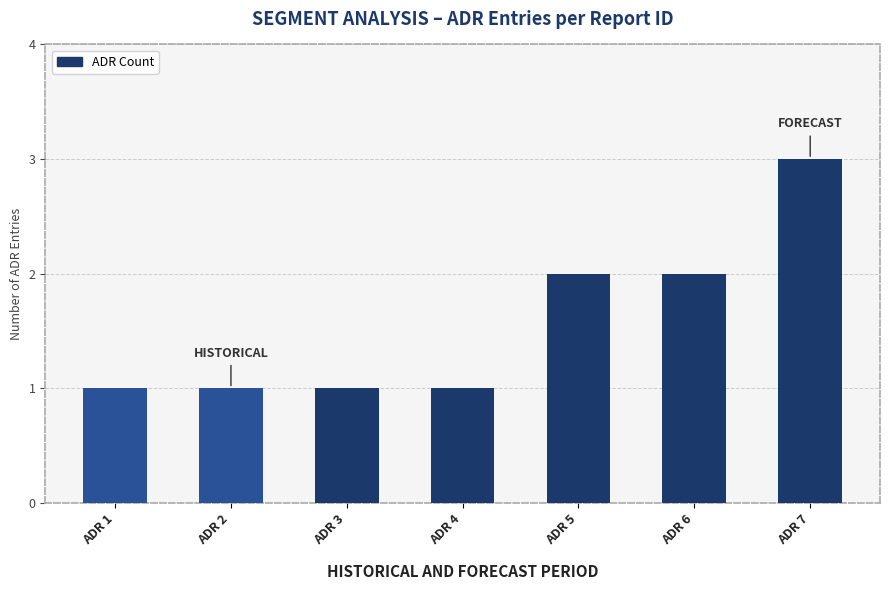

What is the difference between the maximum and minimum values?

2